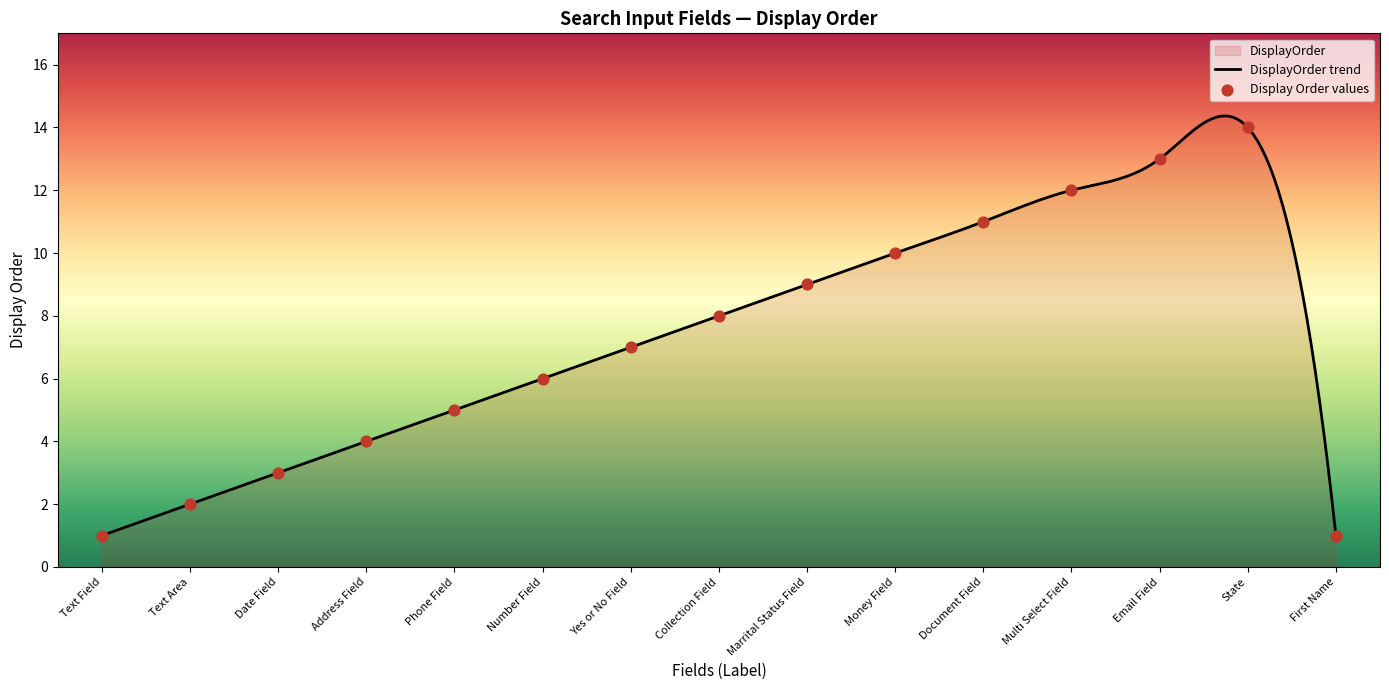

What is the lowest value of the DisplayOrder trend series?

1.0